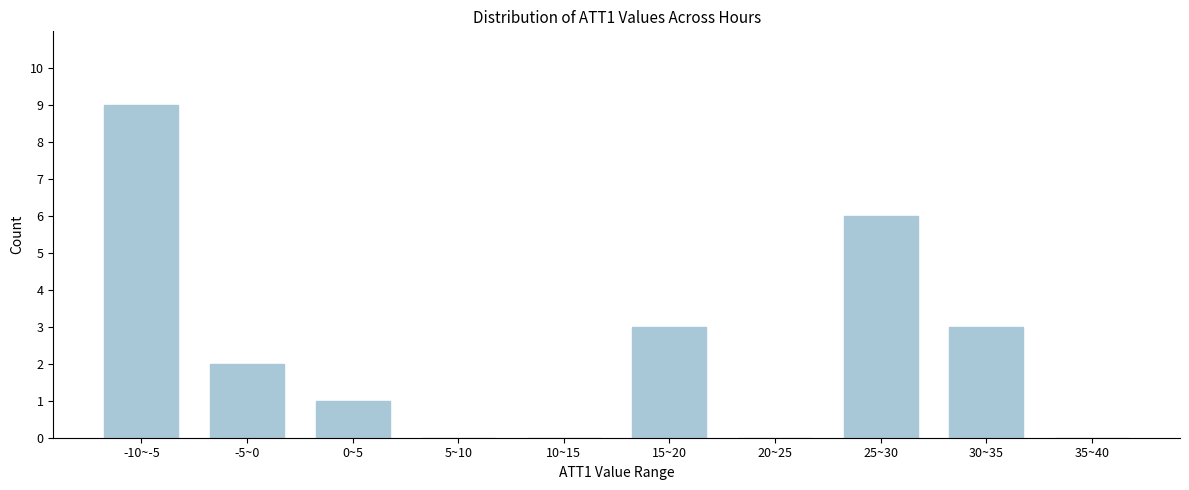

Reading right to left, extract all data points from this chart.

35~40=0	30~35=3	25~30=6	20~25=0	15~20=3	10~15=0	5~10=0	0~5=1	-5~0=2	-10~-5=9